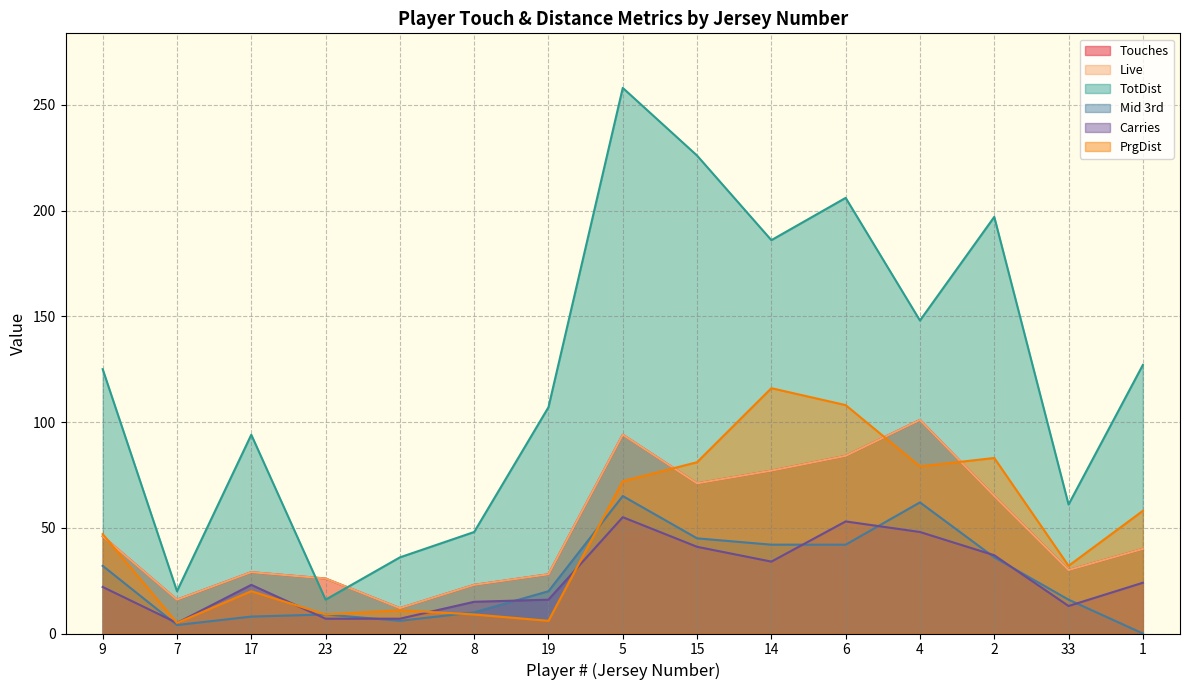

What is the approximate value of Mid 3rd at 33, to the nearest 10?

20